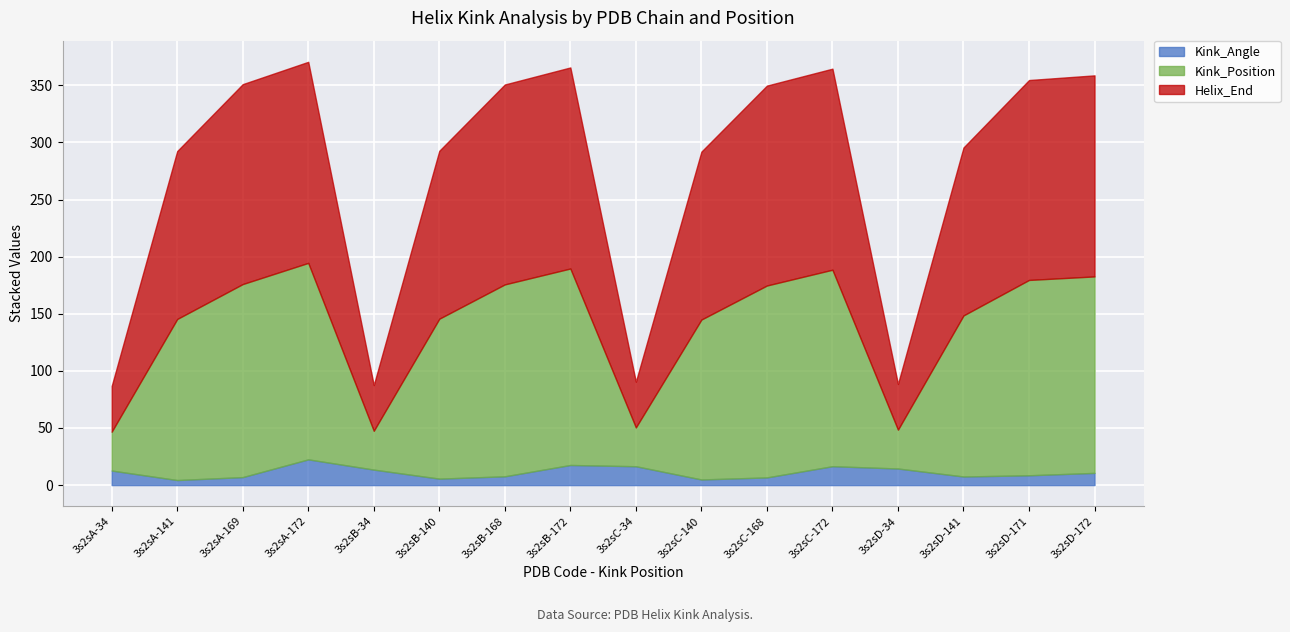

Is the value of Kink_Position at 3s2sC-172 greater than the value of Helix_End at 3s2sD-172?

No